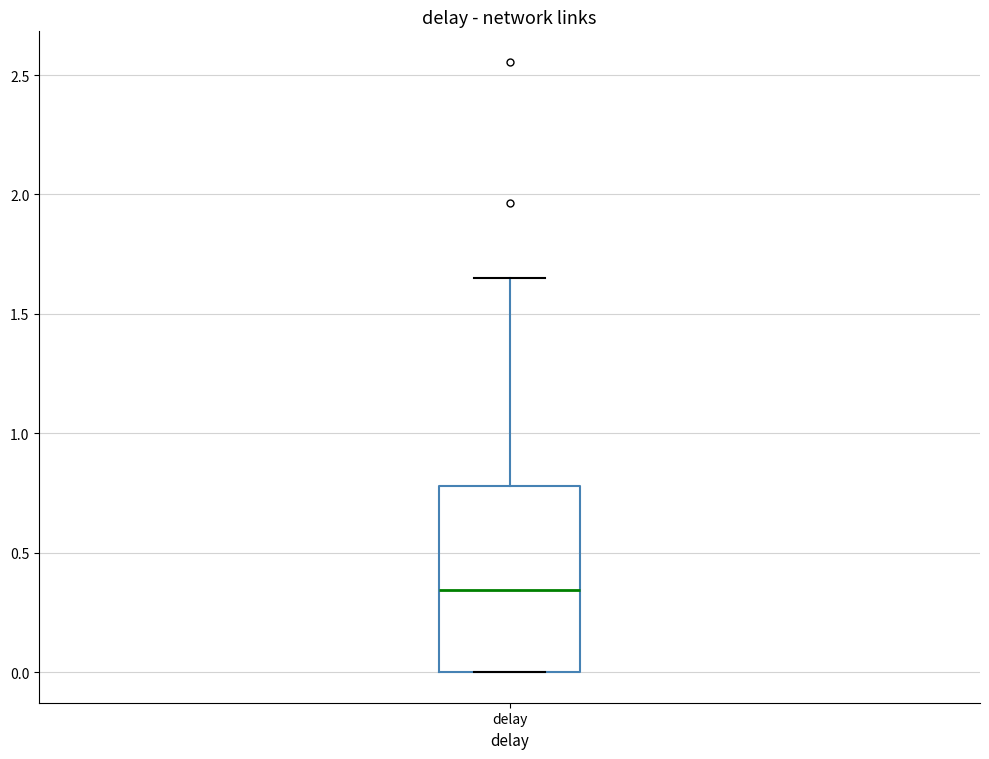

Where is the lower edge of the box for delay on the y-axis? The values are not printed on the chart, so give them approximately, as read against the axis.

0.00